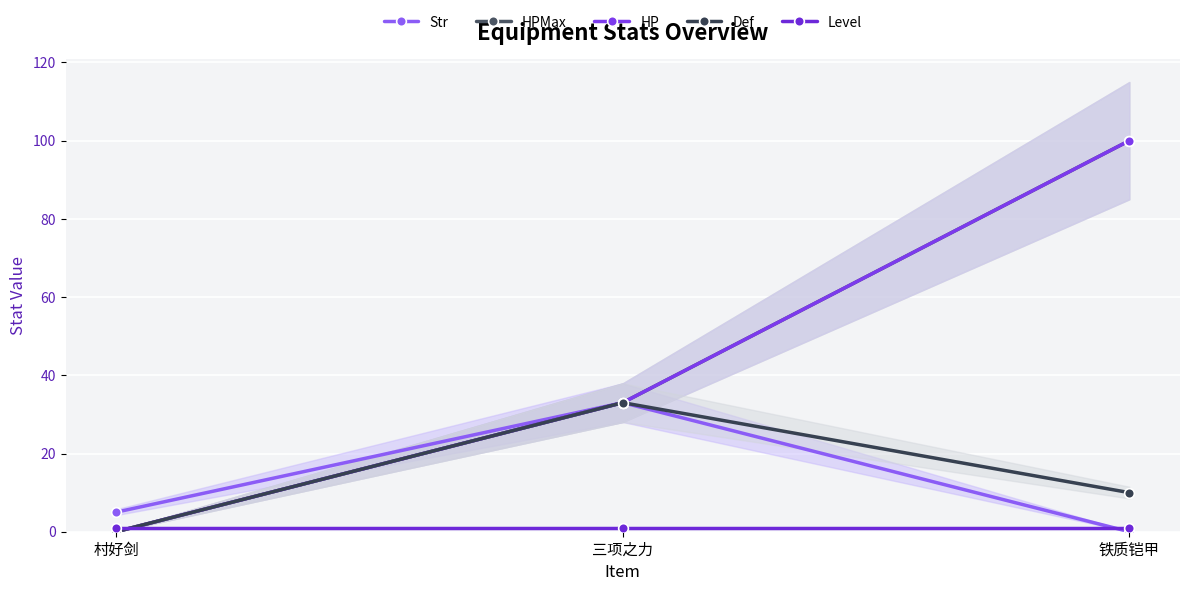

Is the value of Def at 村好剑 greater than the value of Str at 铁质铠甲?

No